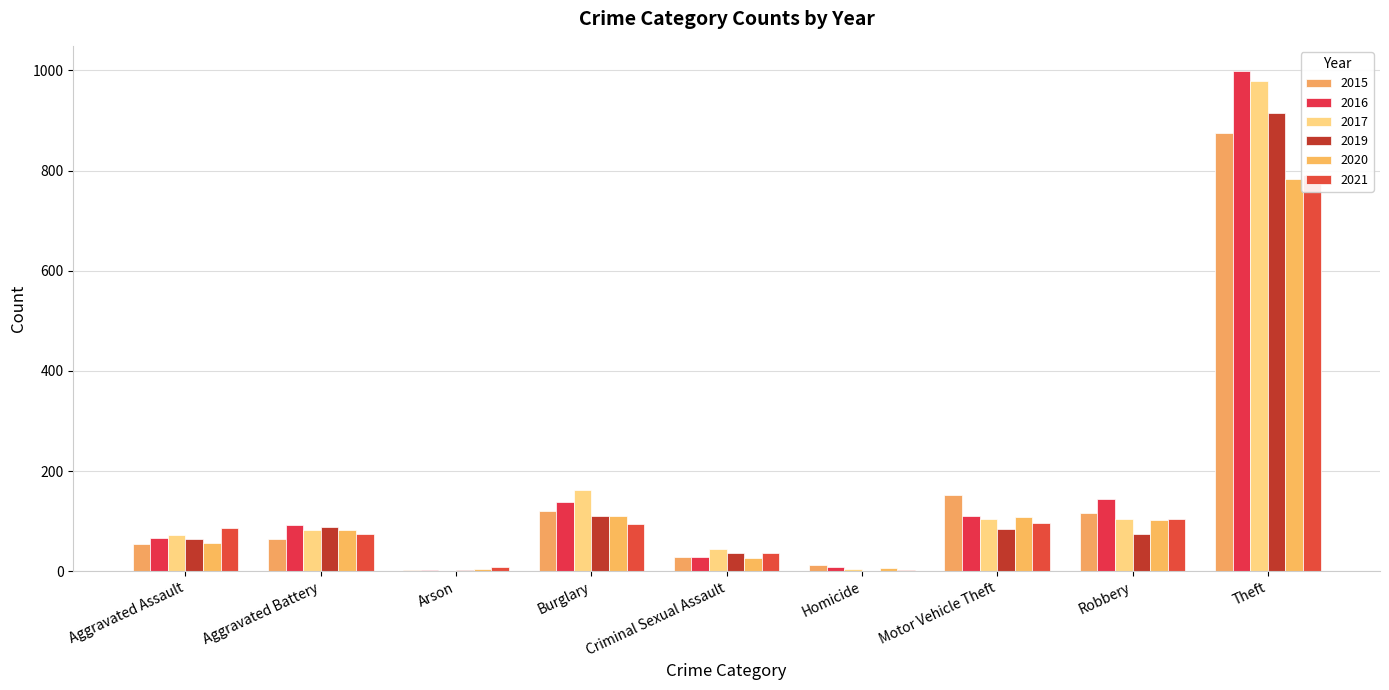

Between Robbery and Criminal Sexual Assault, which is larger?

Robbery